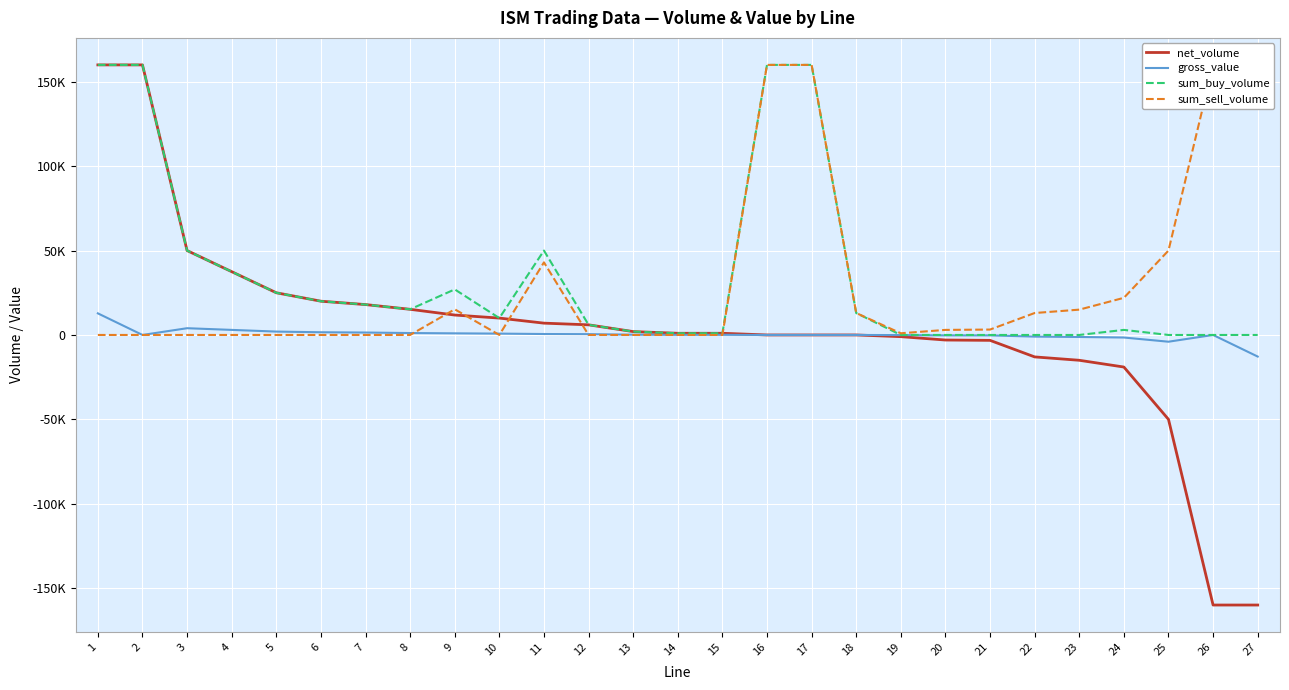

At which label is sum_buy_volume closest to 80000?

3